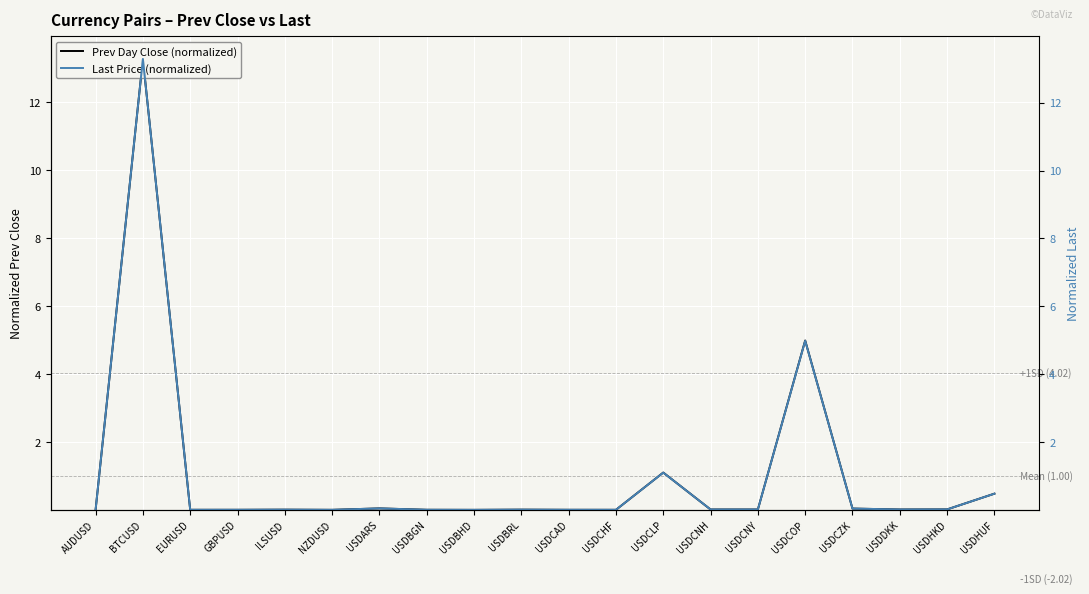

At how many categories does at least one series exceed 6?

1